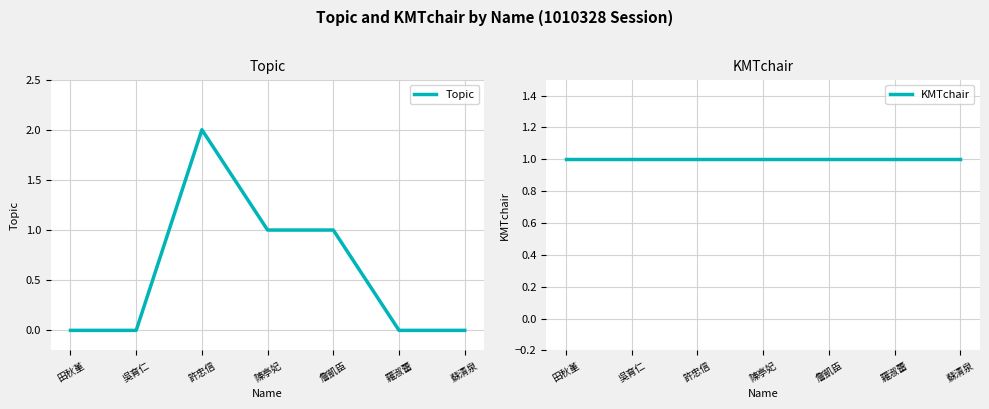

What is the total value across all series at 蘇清泉?

1